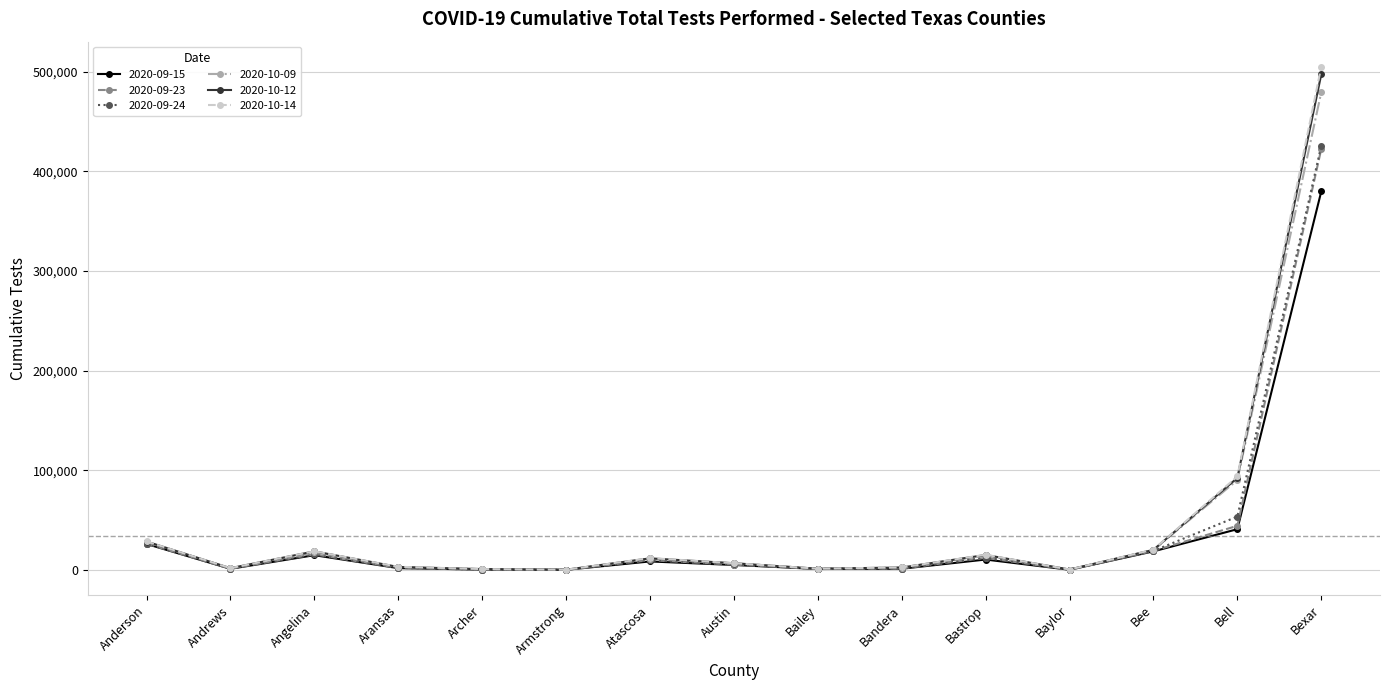

Count the number of categories in the chart.

15